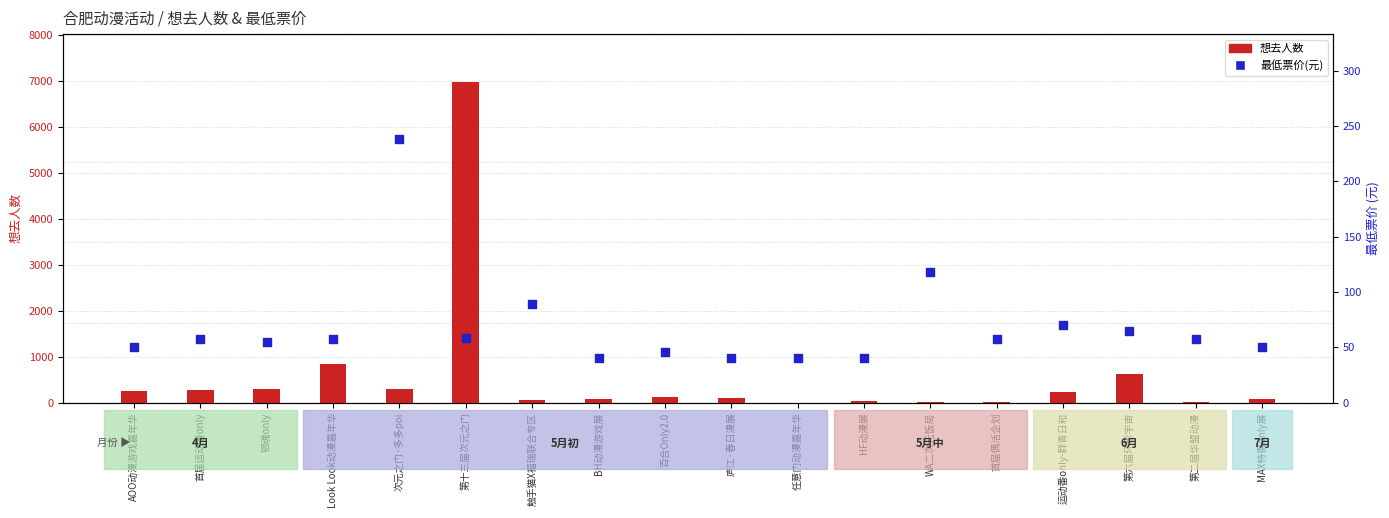

Is the value of 最低票价(元) at 庐江·春日漫展 greater than the value of 想去人数 at 次元之门·多多poi?

No